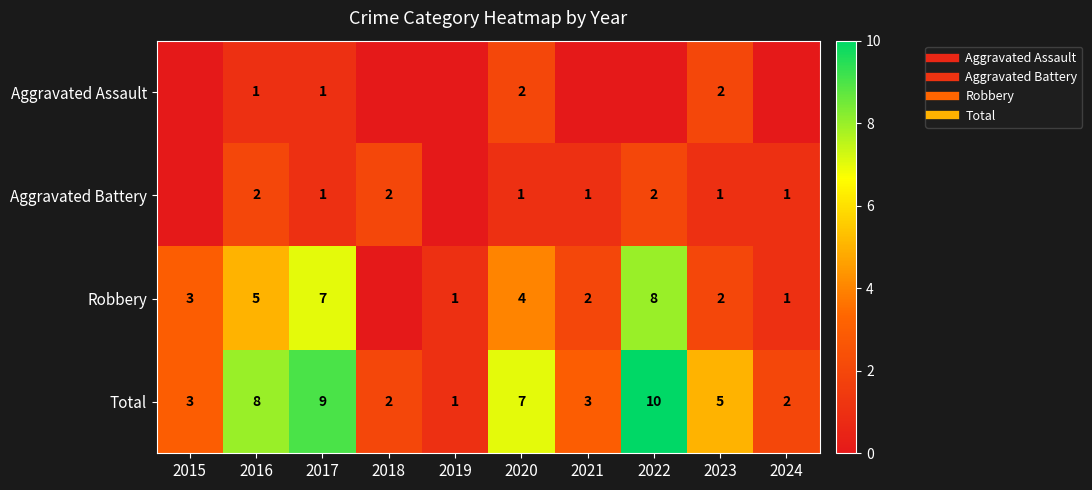

Which series has the largest total across all categories?

Total